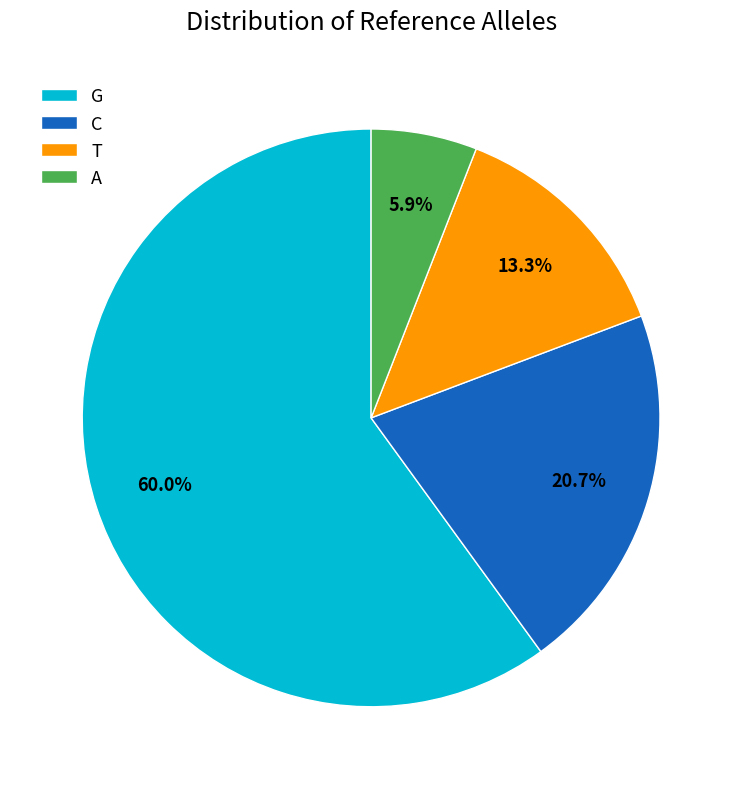

Does C represent more than half of the total?

No